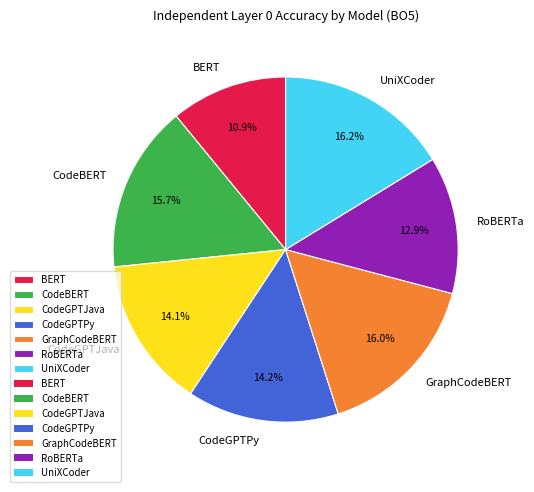

The BERT slice represents 21% of the pie. True or false?

False